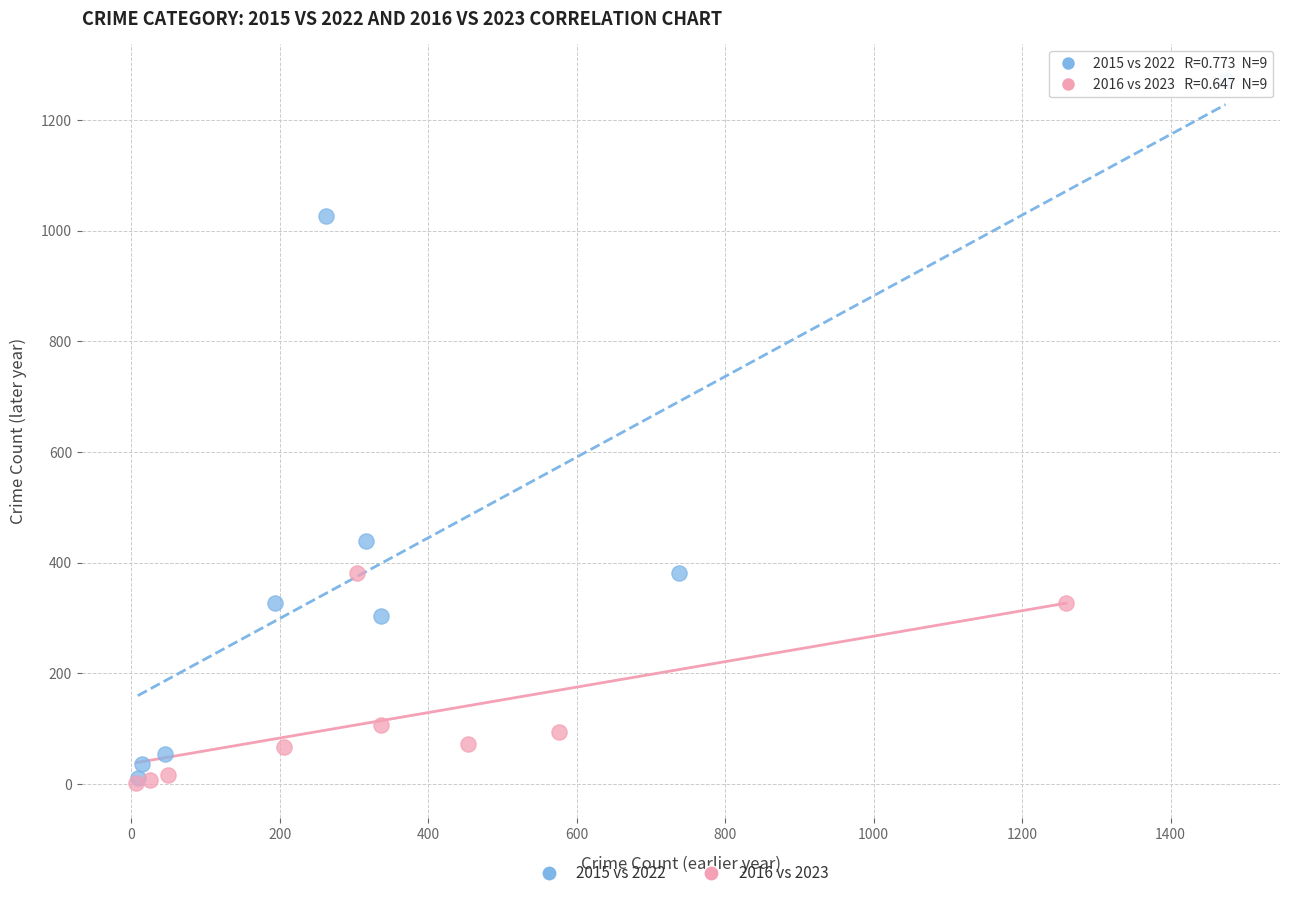

Which series has the widest spread of Y values?

2015 vs 2022